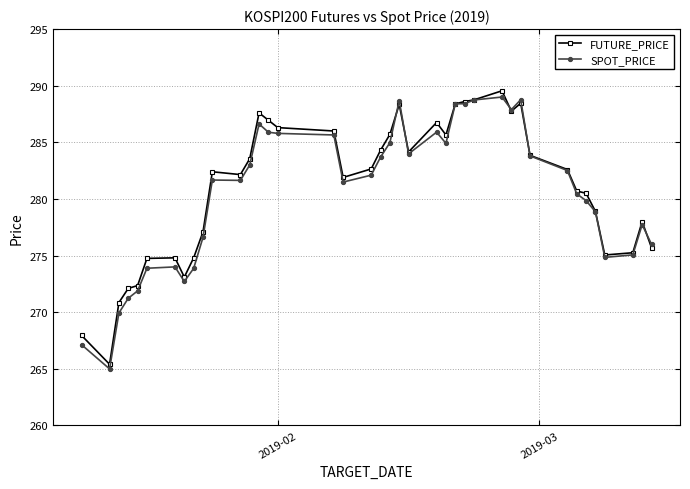

True or false: FUTURE_PRICE has more than 2 interior local peaks.

True